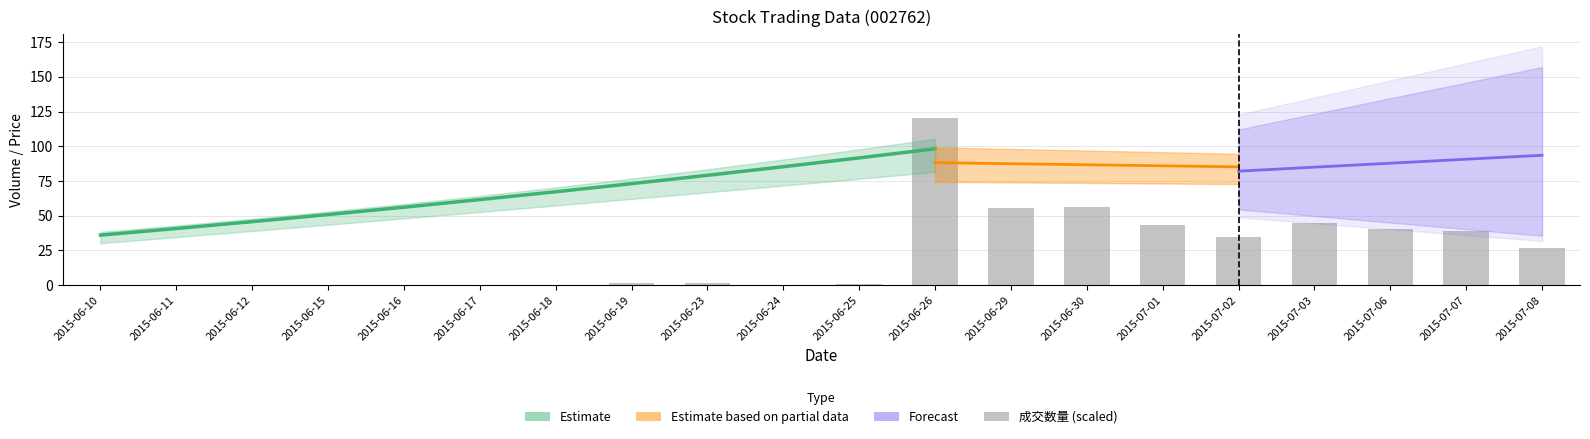

Where does the data first go above 1?

2015-06-19